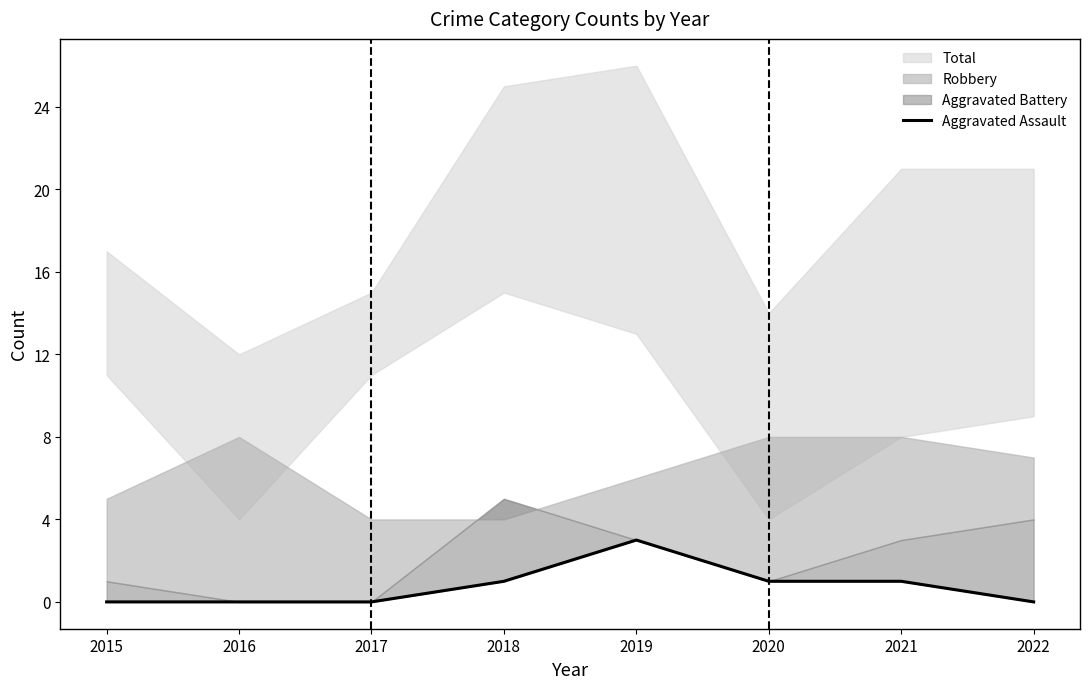

Read the value at 2019.

3